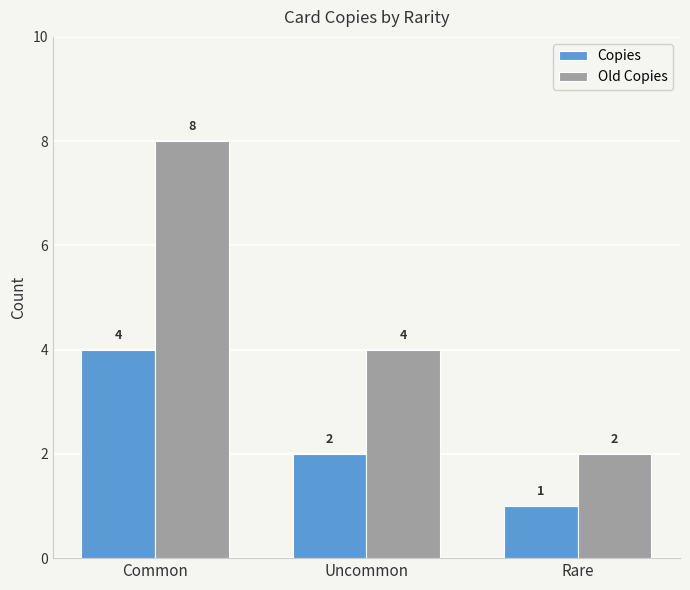

Reading right to left, what are all the values shown in this chart?

Copies: 1	2	4
Old Copies: 2	4	8